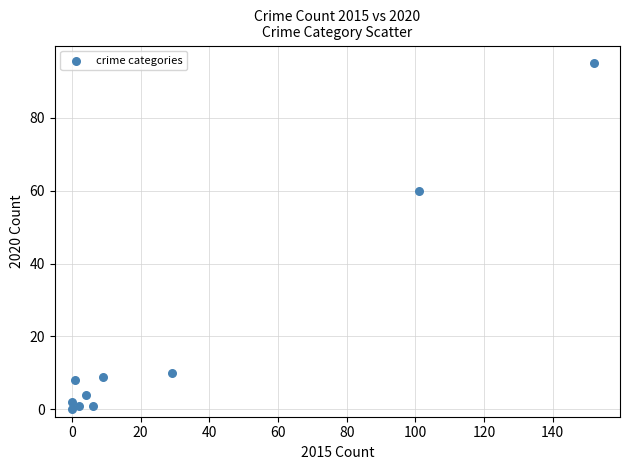

What Y value in the scatter plot is closest to 47?

60